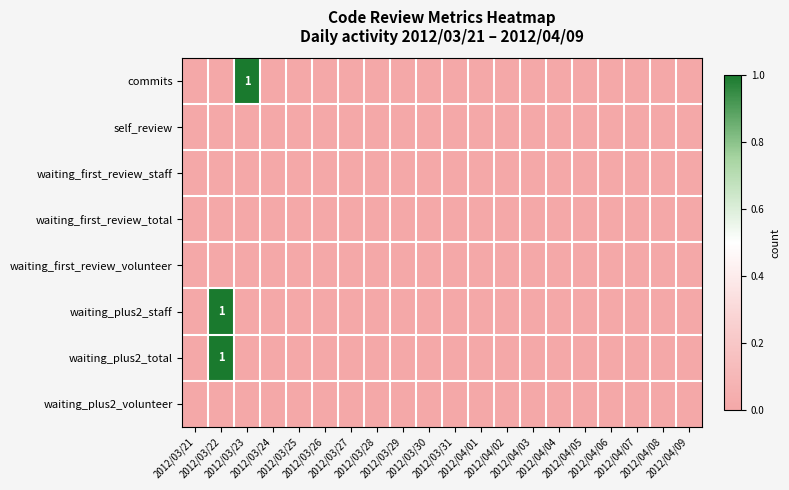

Count the number of data series in this chart.

8